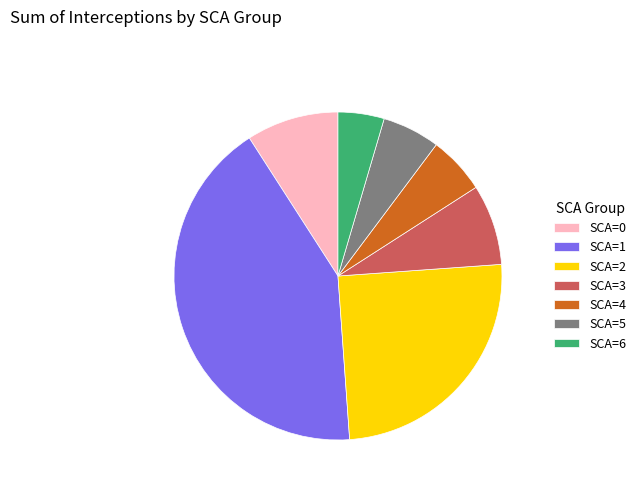

What is the largest slice in the pie chart?

SCA=1